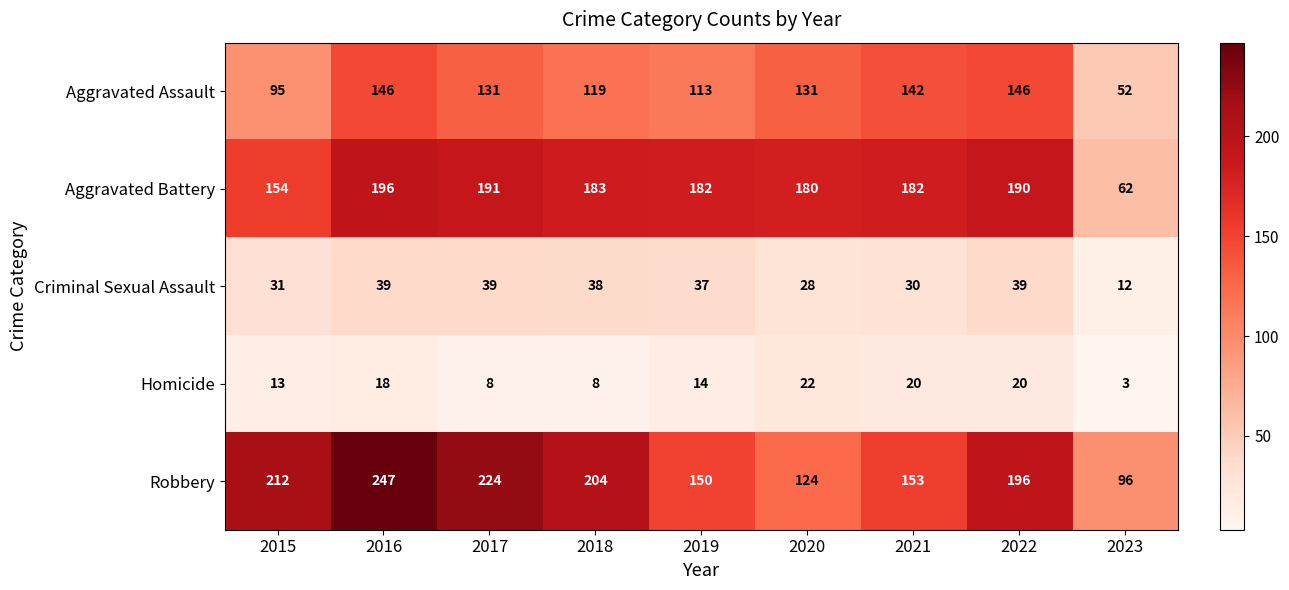

At 2016, list the series in order from largest to smallest.

Robbery, Aggravated Battery, Aggravated Assault, Criminal Sexual Assault, Homicide